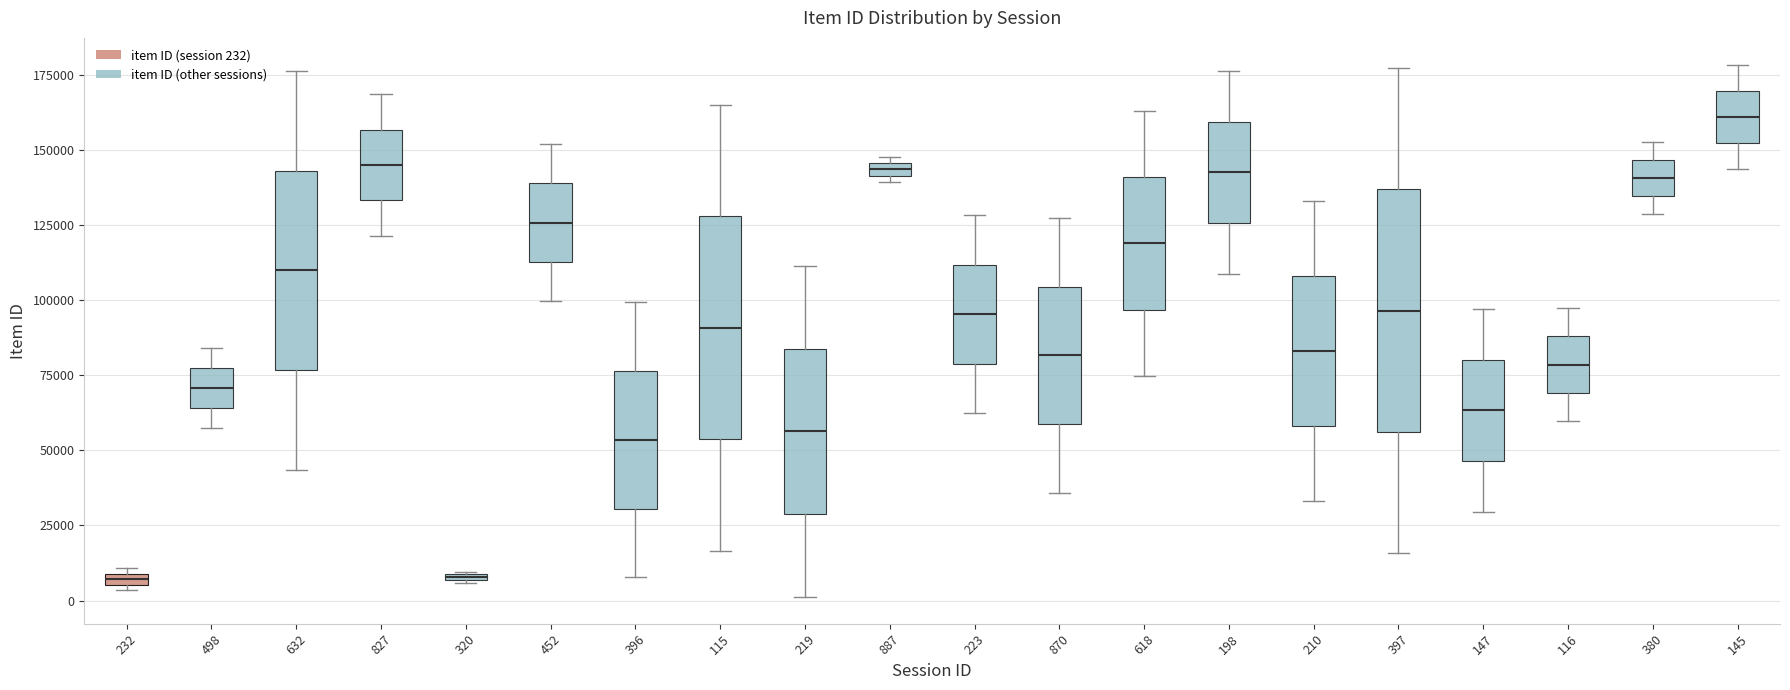

Where is the upper edge of the box at x = 116 on the y-axis? The values are not printed on the chart, so give them approximately, as read against the axis.

90000